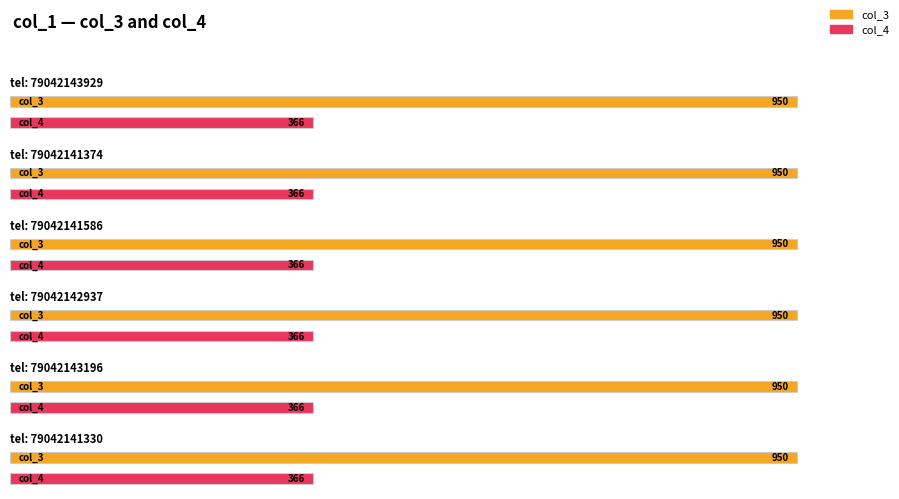

Rank the series by their average value, from highest to lowest.

col_3, col_4